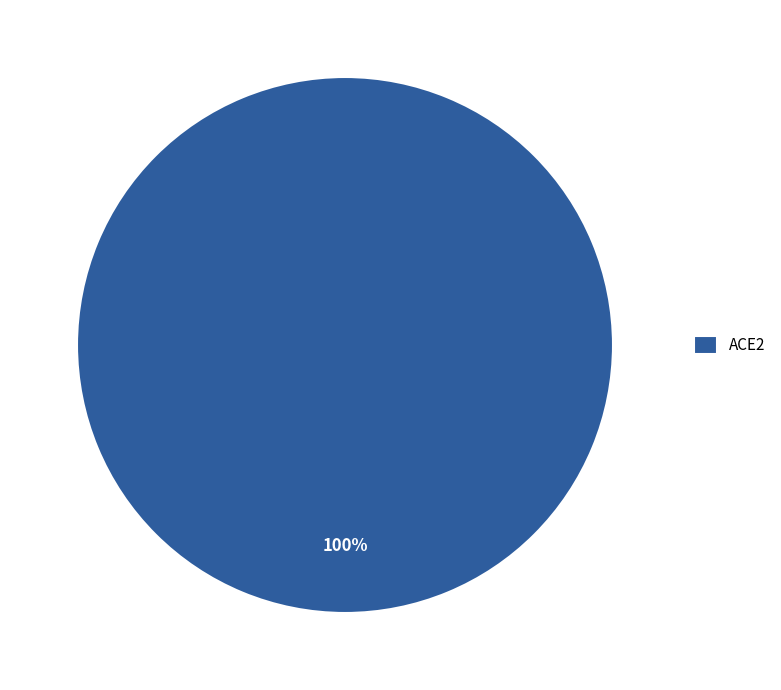

The ACE2 slice represents 100% of the pie. True or false?

True